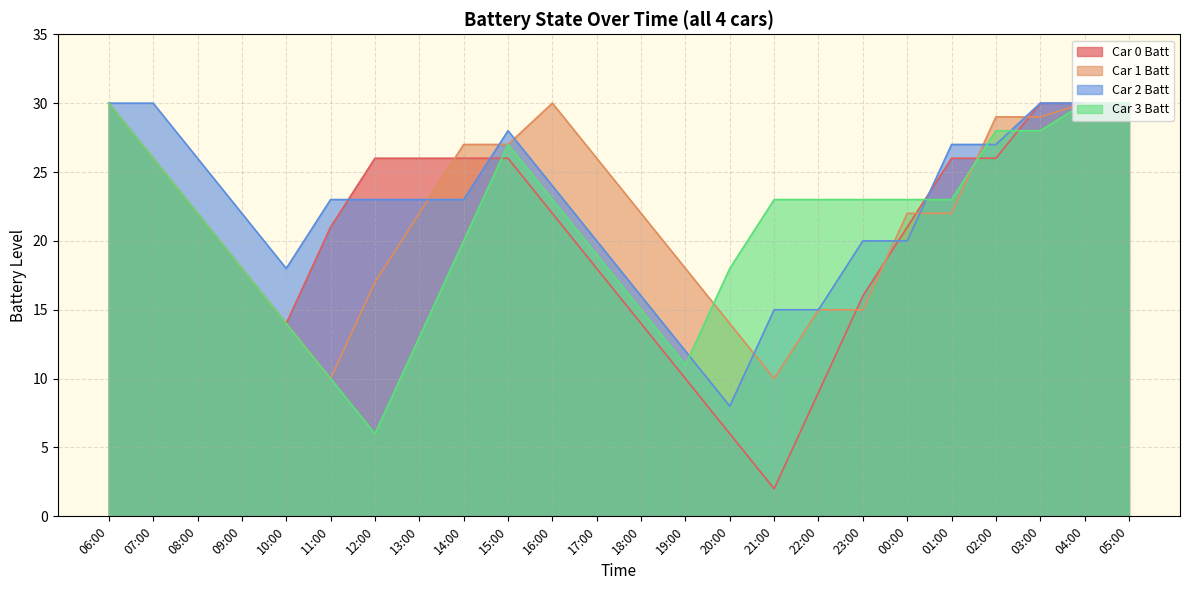

What is the value of the Car 0 Batt point at the 2nd from the left?

26